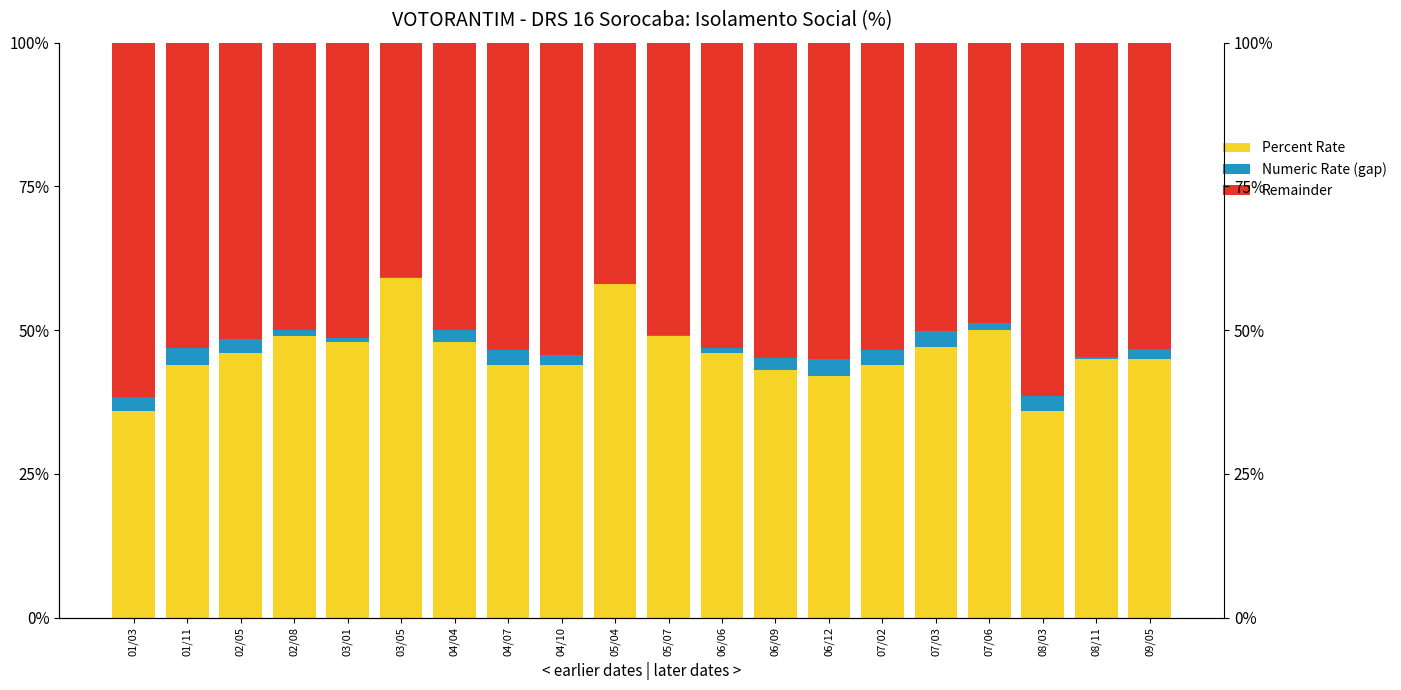

Which series has the widest spread of values?

Percent Rate